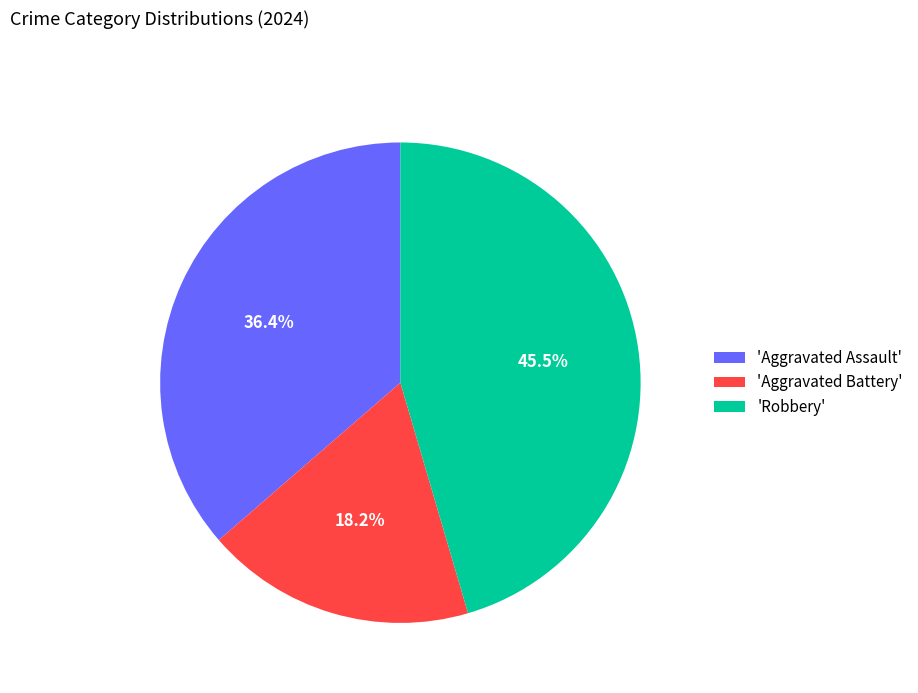

Between 'Robbery' and 'Aggravated Assault', which is larger?

'Robbery'